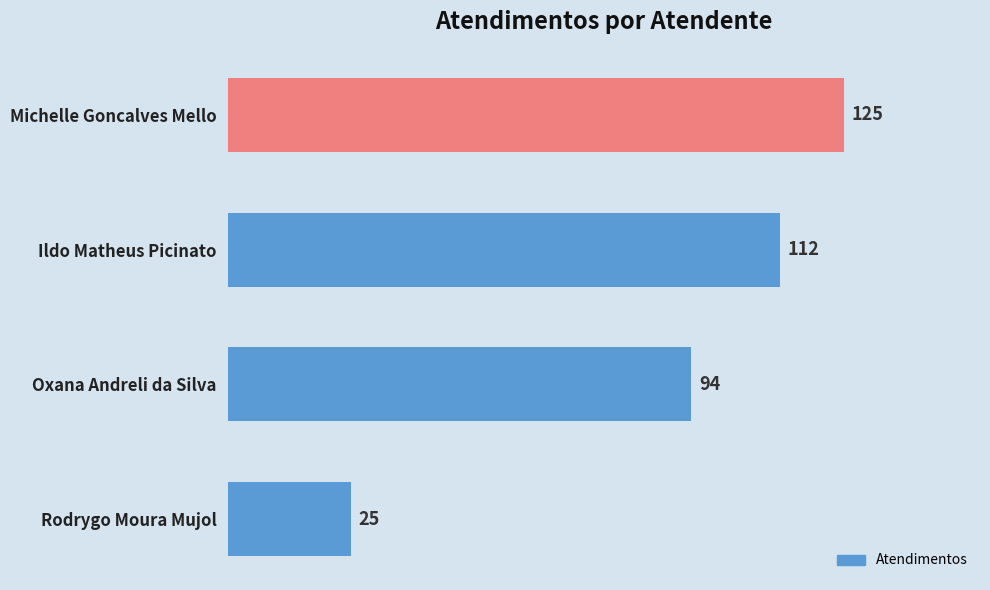

Reading top to bottom, list all the values displayed in this chart.

125	112	94	25